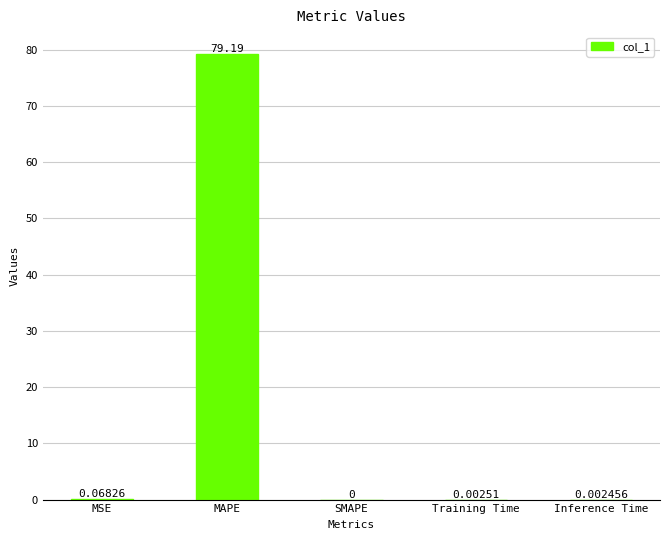

Between Inference Time and MSE, which is larger?

MSE